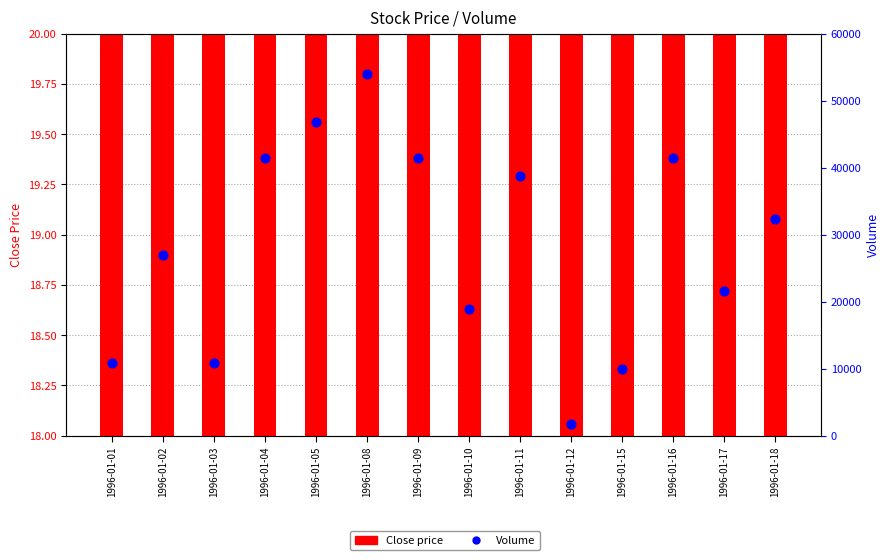

At how many categories does at least one series exceed 12617?

10